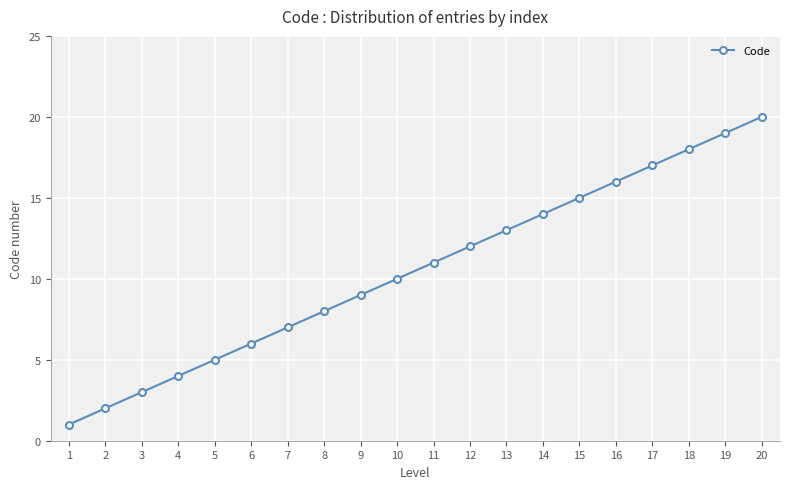

How many categories are shown in the chart?

20